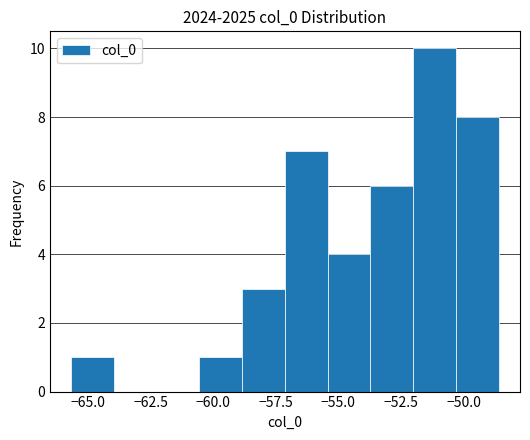

Around what value on the x-axis is the tallest bar? Give the approximate position of its centre, as read against the axis.

-51.0